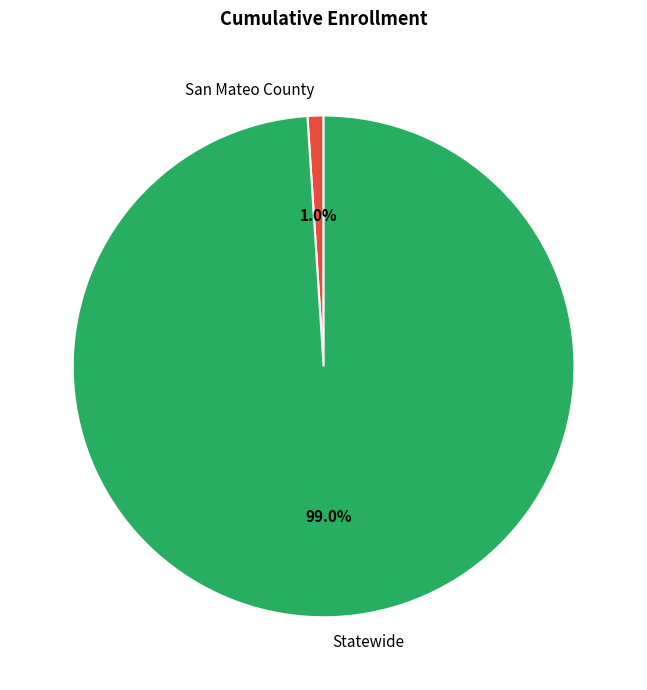

To the nearest percent, what percentage of the pie is Statewide?

99%